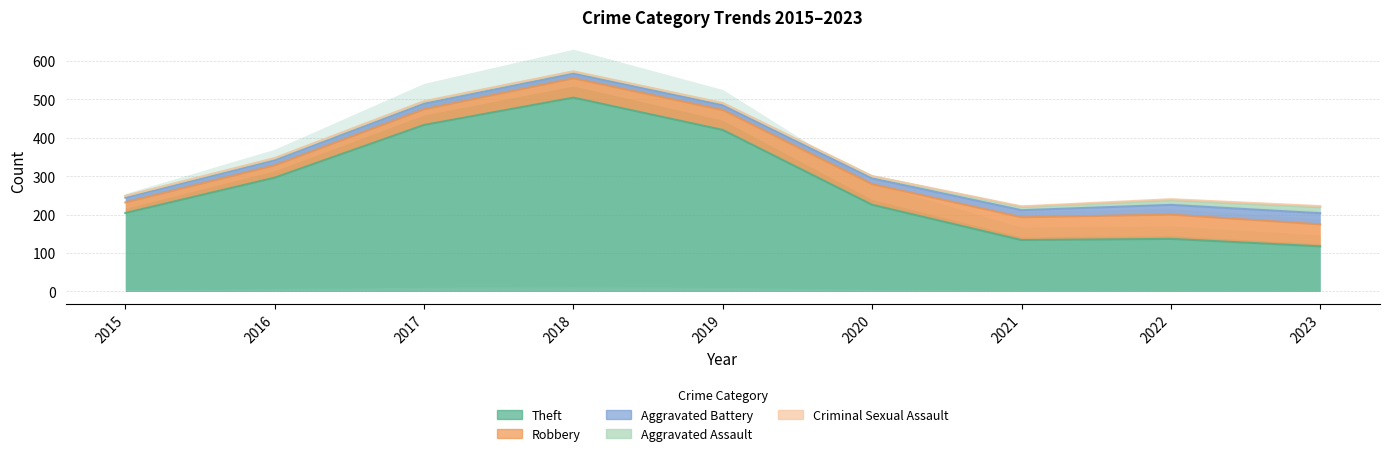

What is the sum of all Aggravated Assault values?

64